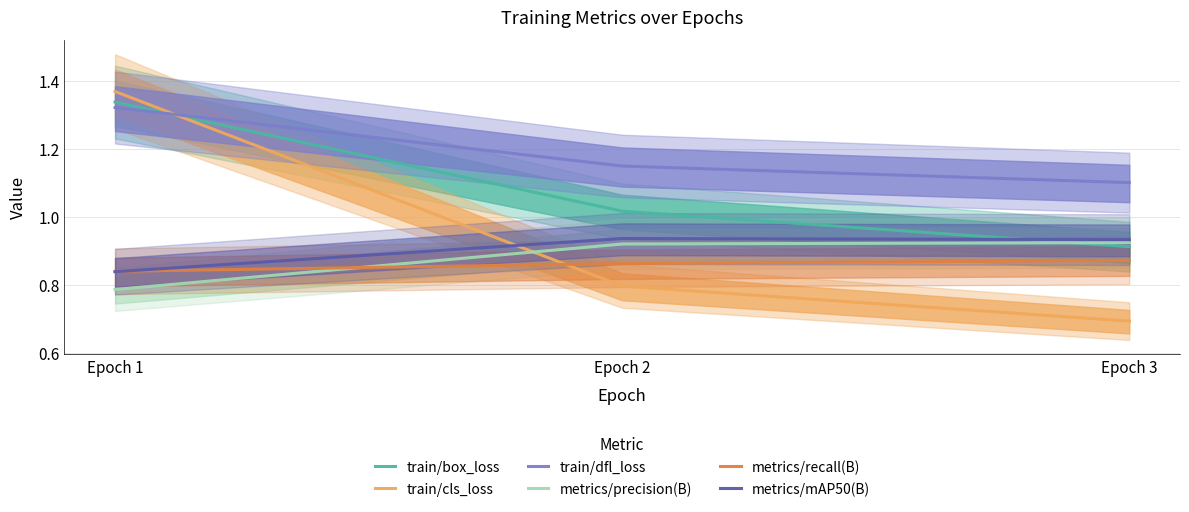

How many series are shown in this chart?

6